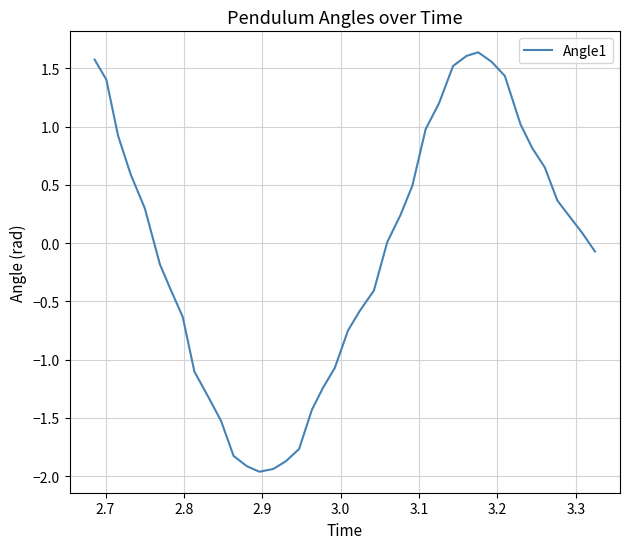

What is the smallest value displayed?

-2.0